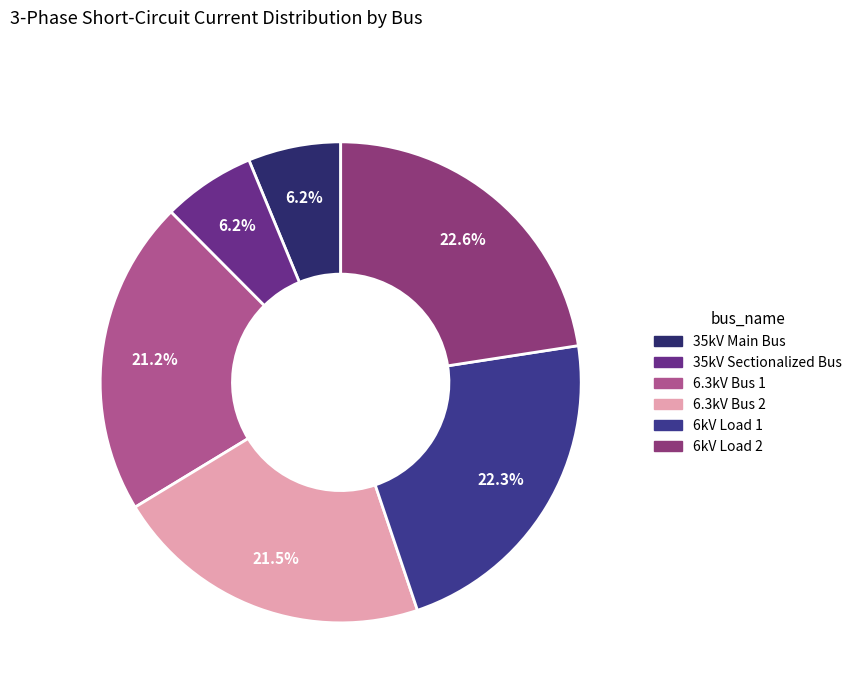

Between 6.3kV Bus 2 and 35kV Main Bus, which is larger?

6.3kV Bus 2